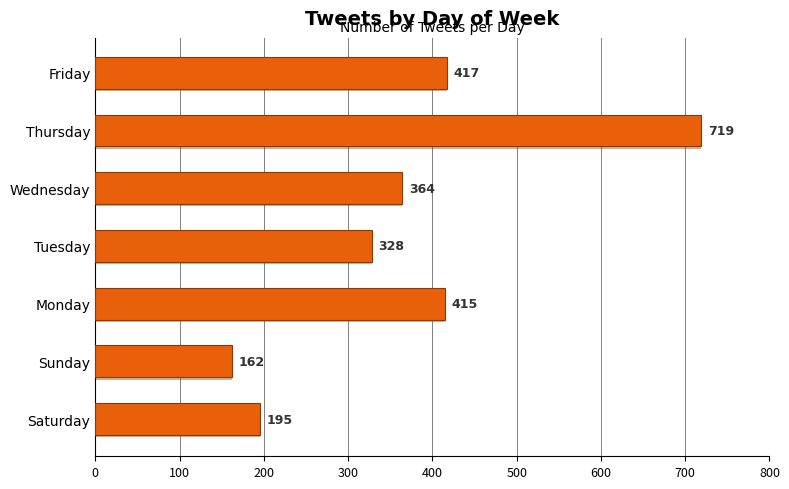

Approximately how many times larger is the value at Thursday compared to Tuesday?

2.2